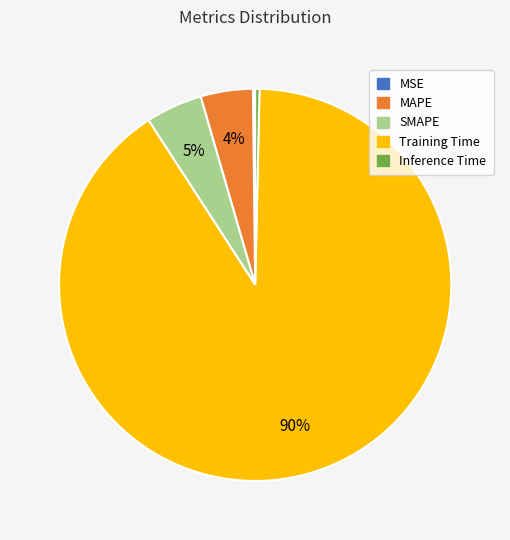

To the nearest percent, what is the difference between the SMAPE and Training Time slice percentages?

86%